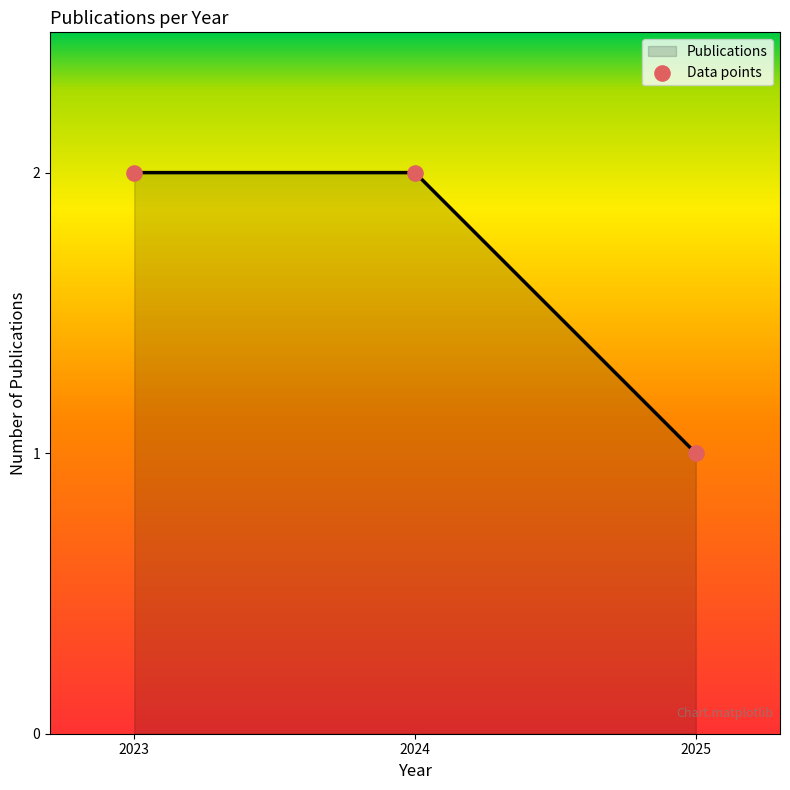

Between 2025 and 2023, which is larger?

2023